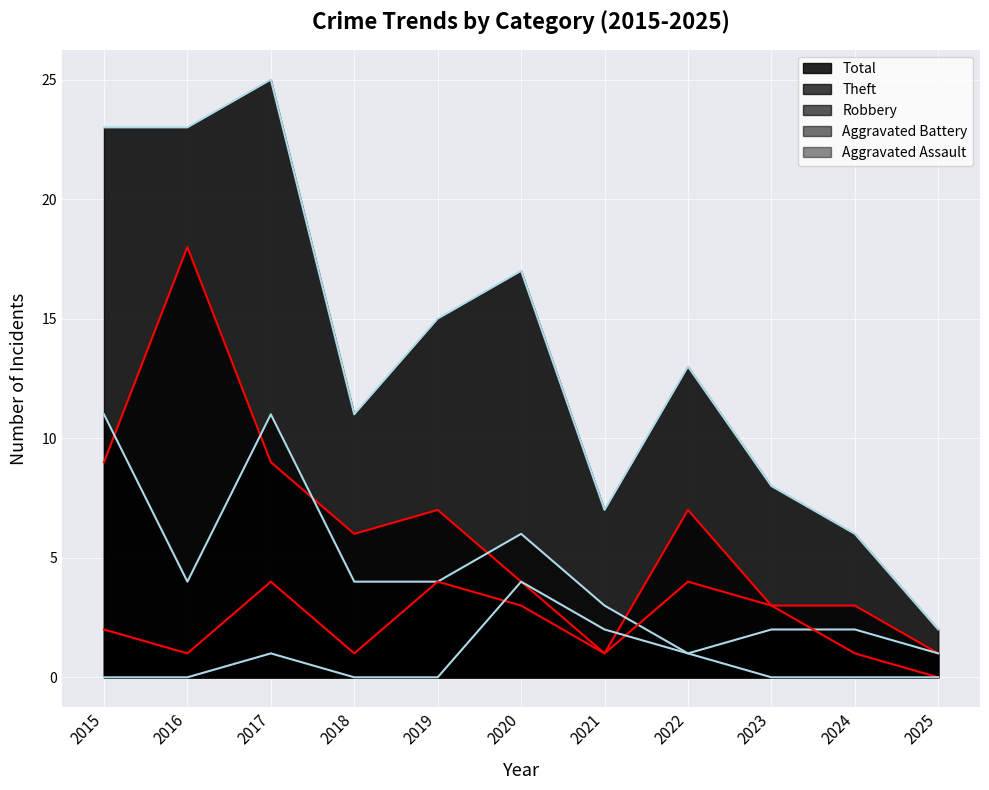

Which label corresponds to the smallest value in the chart?

2015